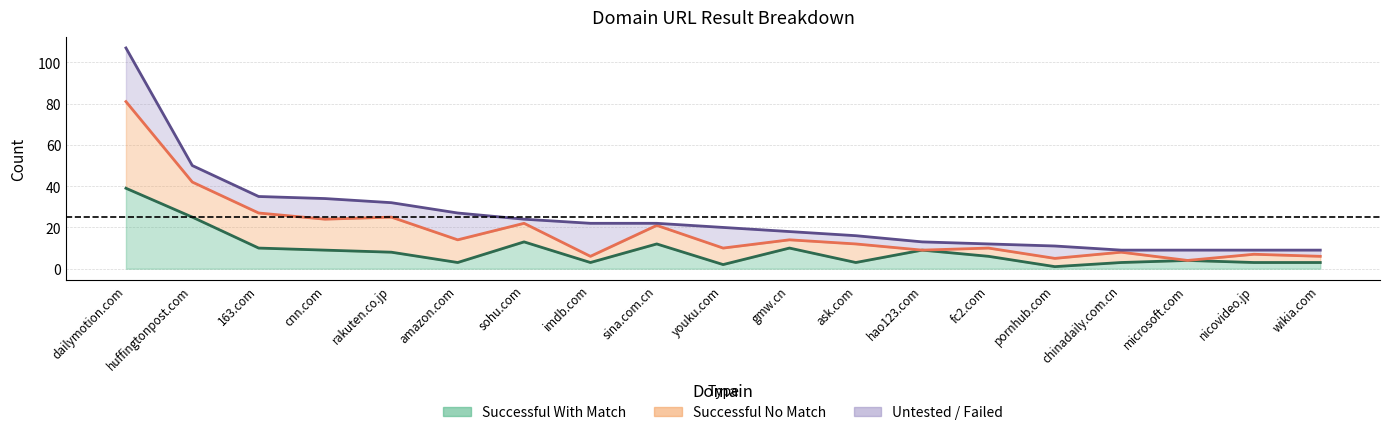

Reading left to right, transcribe all the data shown in this chart.

Failed: 13	2	3	5	0	0	0	1	0	0	0	1	0	0	4	0	0	1	1
Untested: 13	6	5	5	7	13	2	15	1	10	4	3	4	2	2	1	5	1	2
Successful No Match: 42	17	17	15	17	11	9	3	9	8	4	9	0	4	4	5	0	4	3
Successful With Match: 39	25	10	9	8	3	13	3	12	2	10	3	9	6	1	3	4	3	3
Total: 107	50	35	34	32	27	24	22	22	20	18	16	13	12	11	9	9	9	9